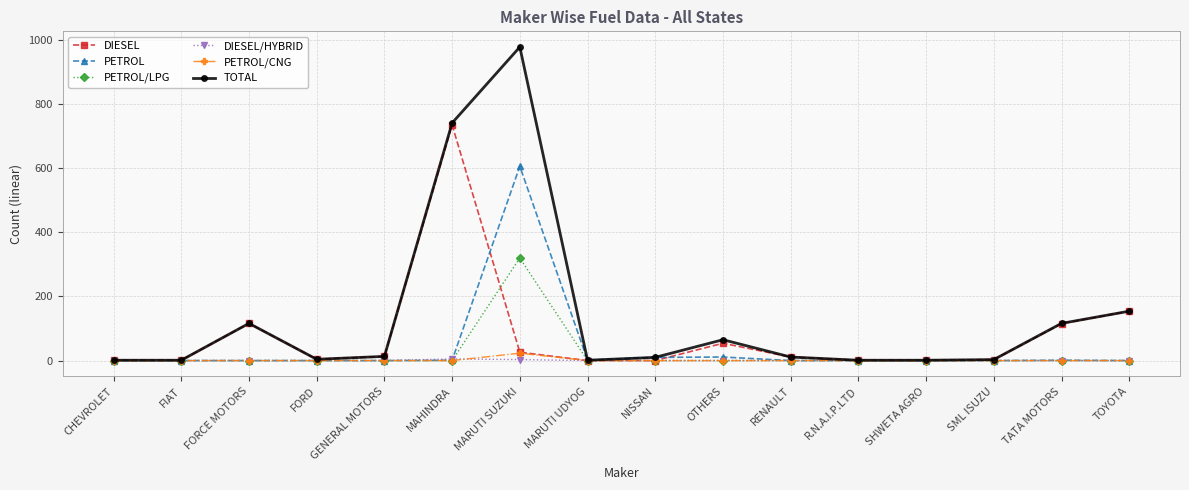

At which label does TOTAL reach its peak?

MARUTI SUZUKI